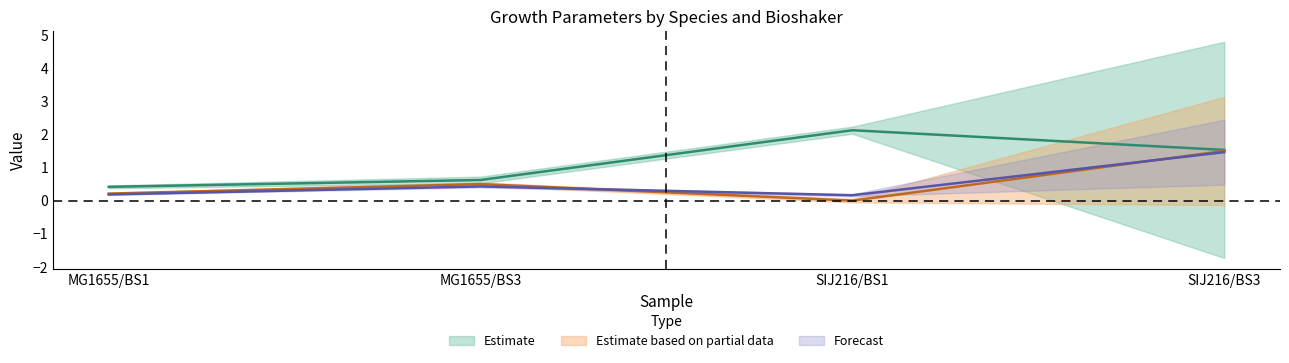

True or false: start has more than 0 points higher than both neighbors.

True